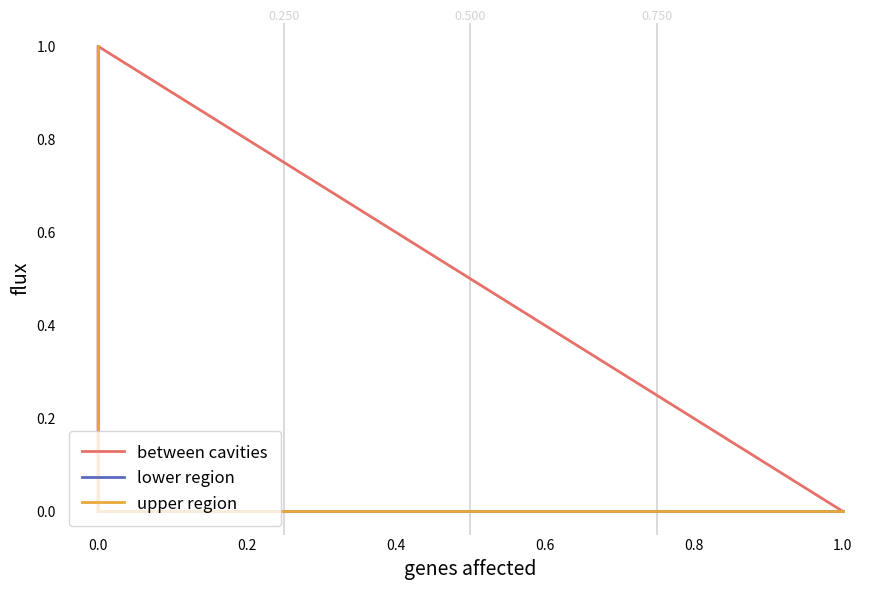

True or false: between cavities has more than 1 points higher than both neighbors.

False